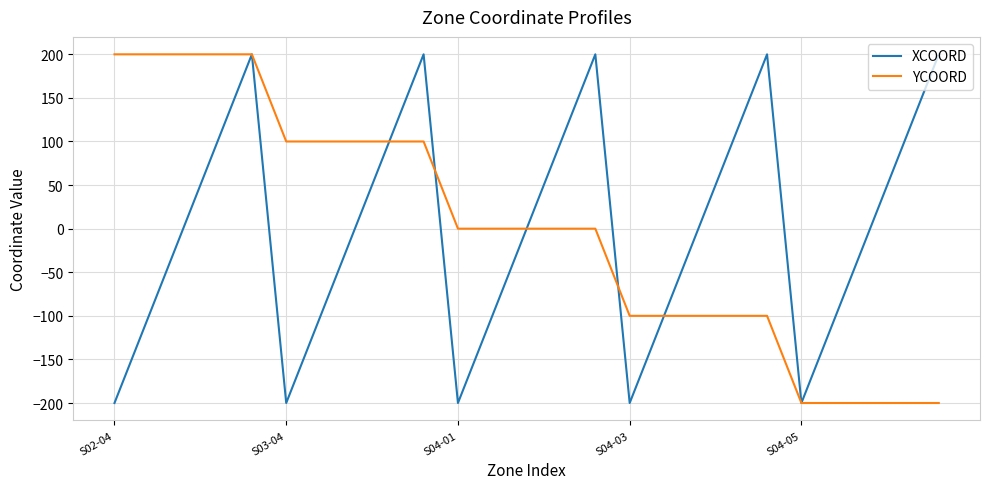

What is the lowest value of the XCOORD series?

-200